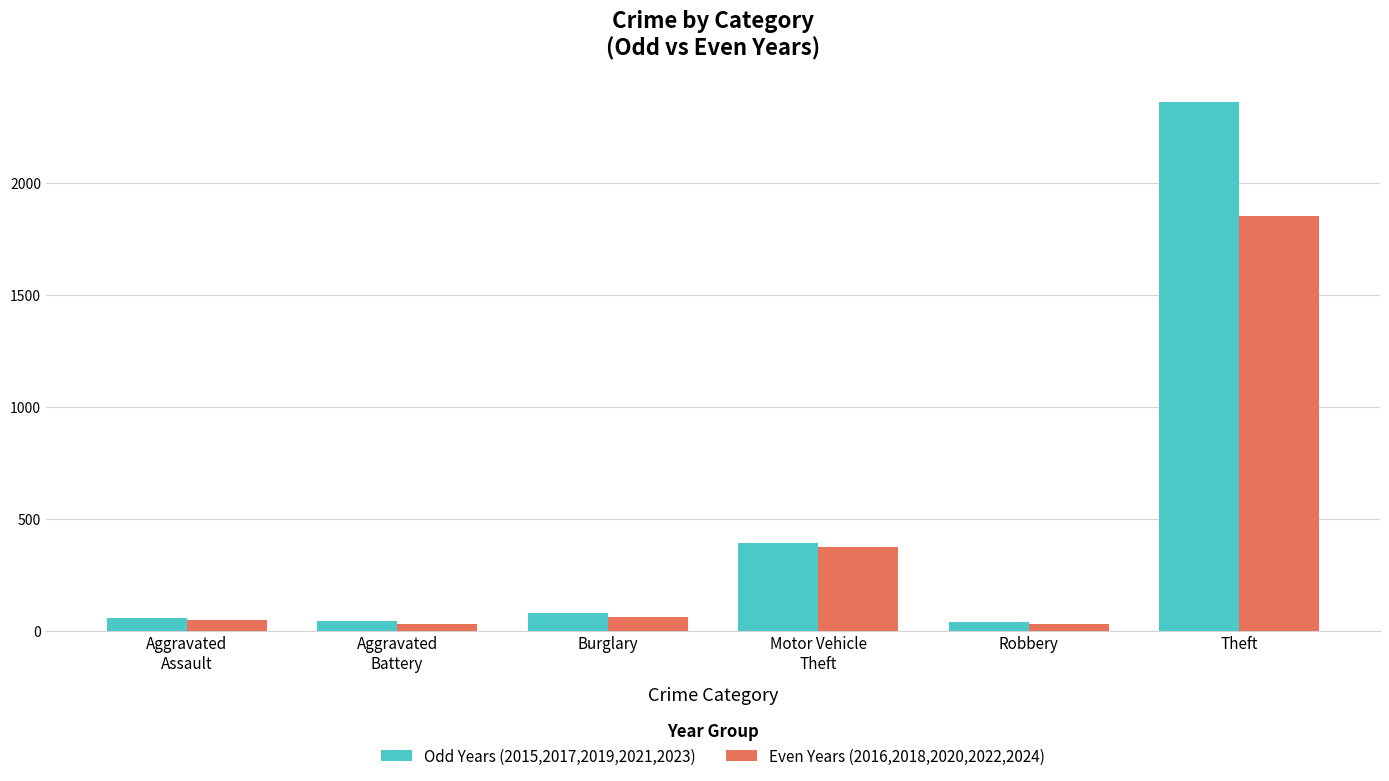

What is the sum of all Even Years (2016,2018,2020,2022,2024) values?

2392